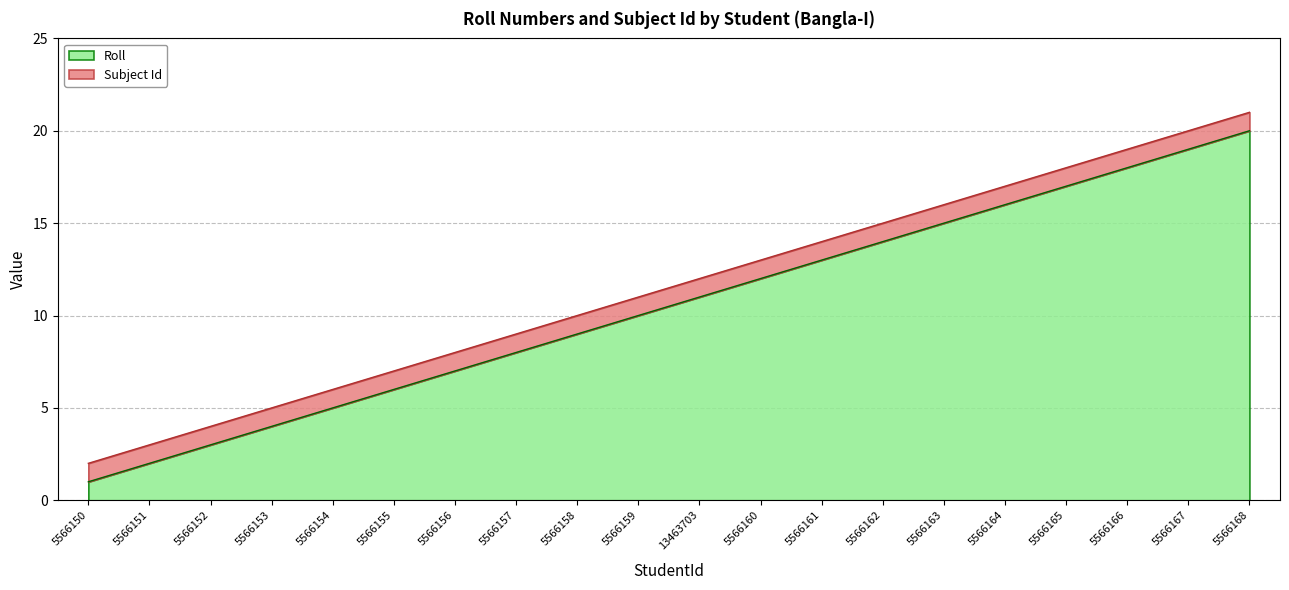

What is the sum of the values at 5566151 and 5566150?

3